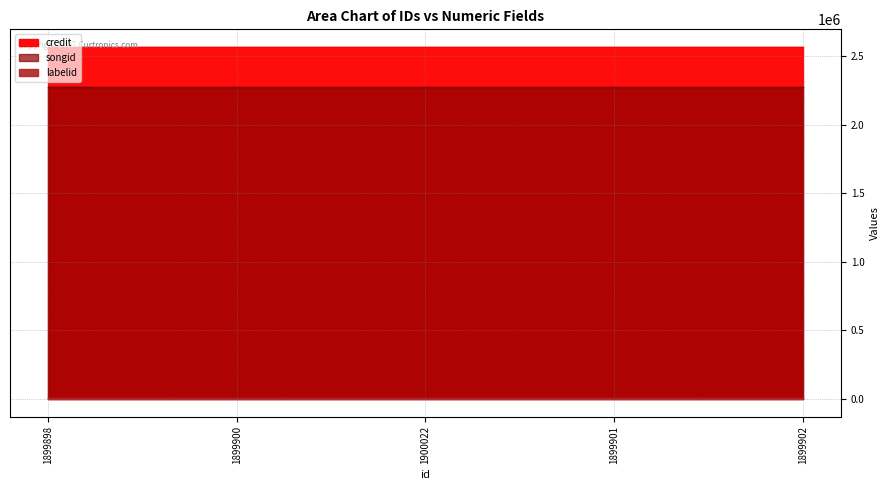

The credit series shows 3527412 at 1900022. True or false?

False